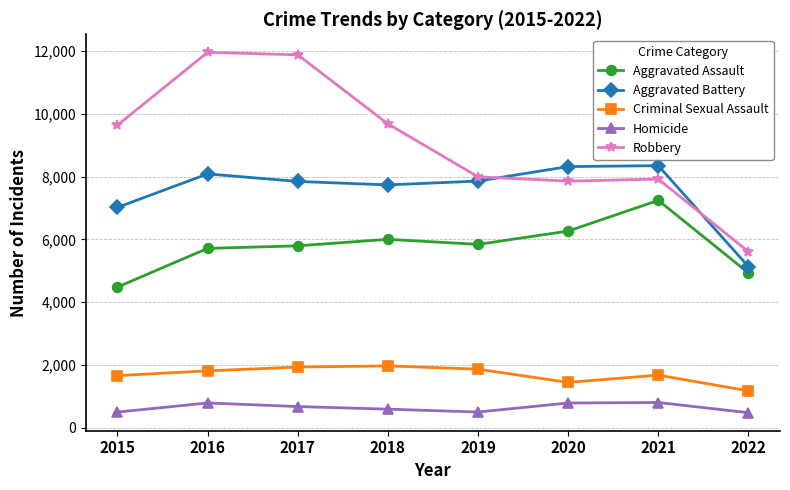

What is the approximate value of Robbery at 2019, to the nearest 100?

8000